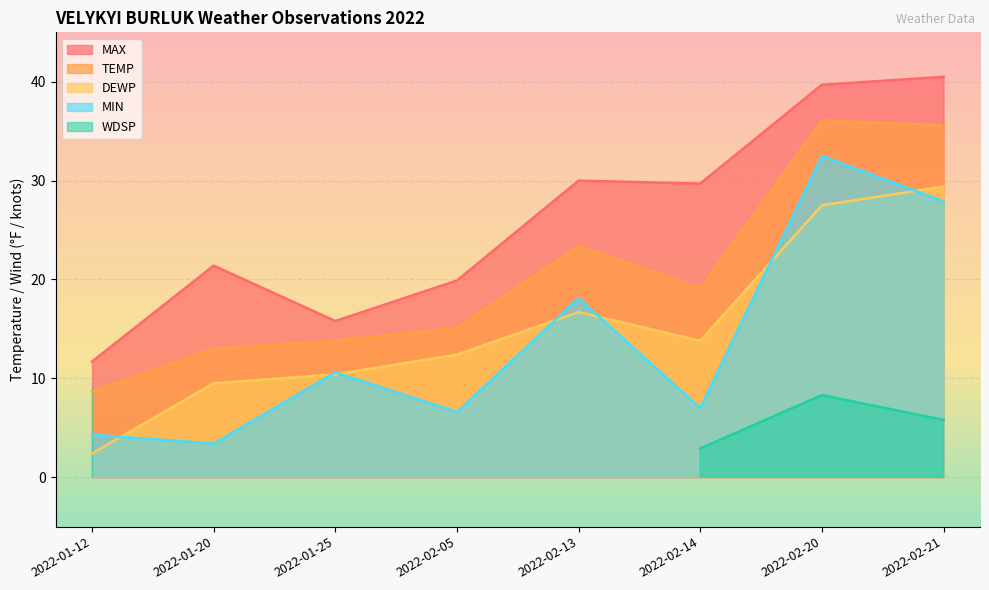

At which category does MAX reach its first local peak?

2022-01-20